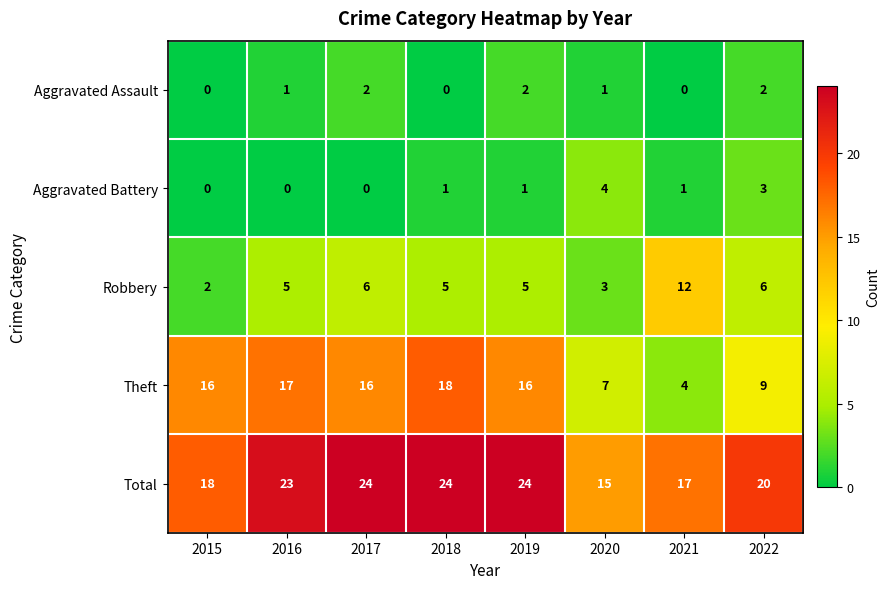

List the series in order of their peak value, lowest first.

Aggravated Assault, Aggravated Battery, Robbery, Theft, Total